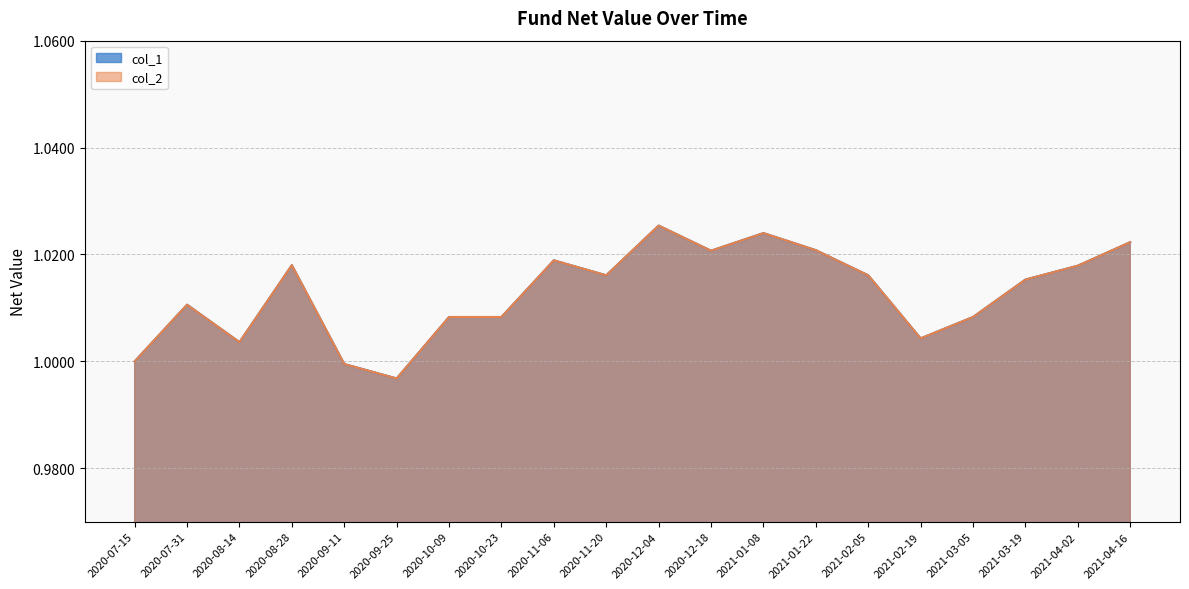

How many interior local valleys does the col_1 series have?

5